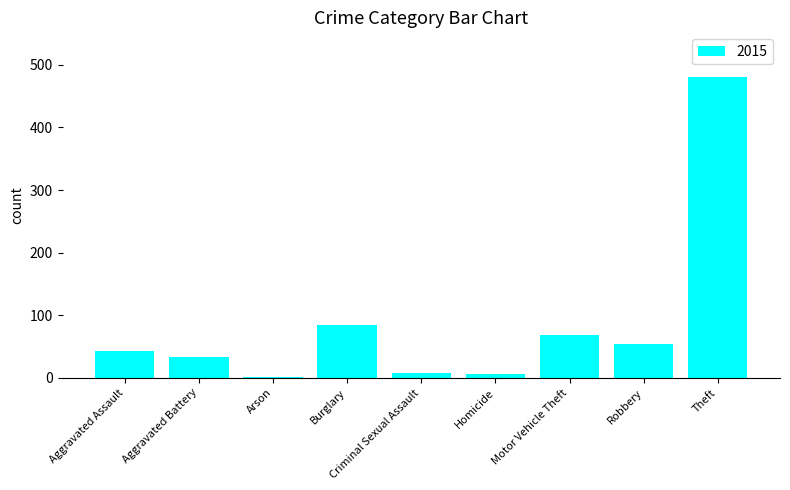

What is the sum of all values?

778